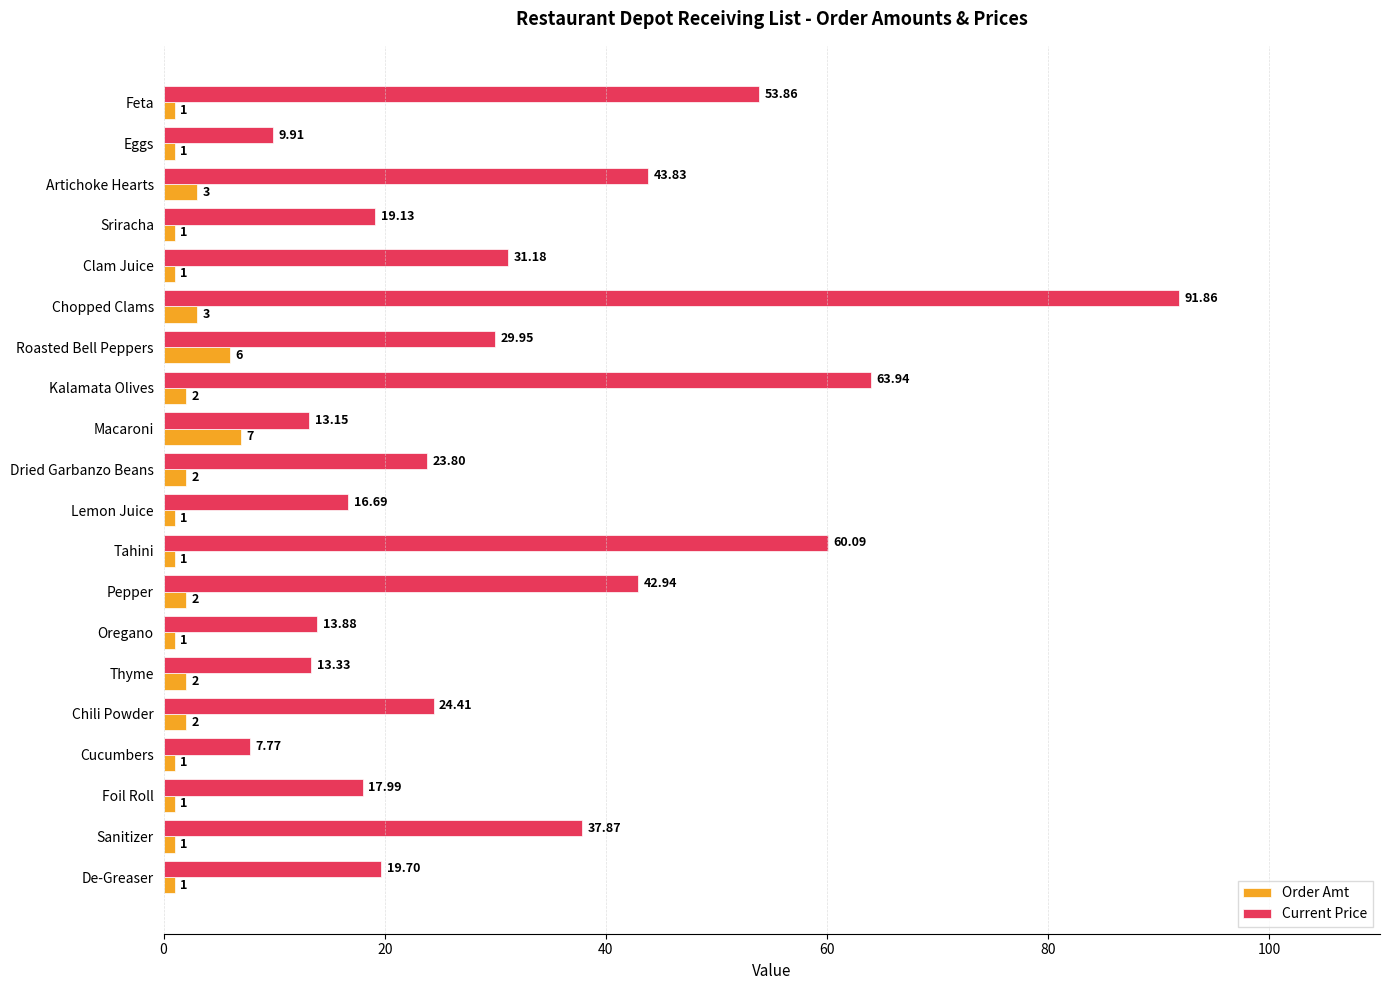

What are all the series names shown in the legend?

Order Amt, Current Price